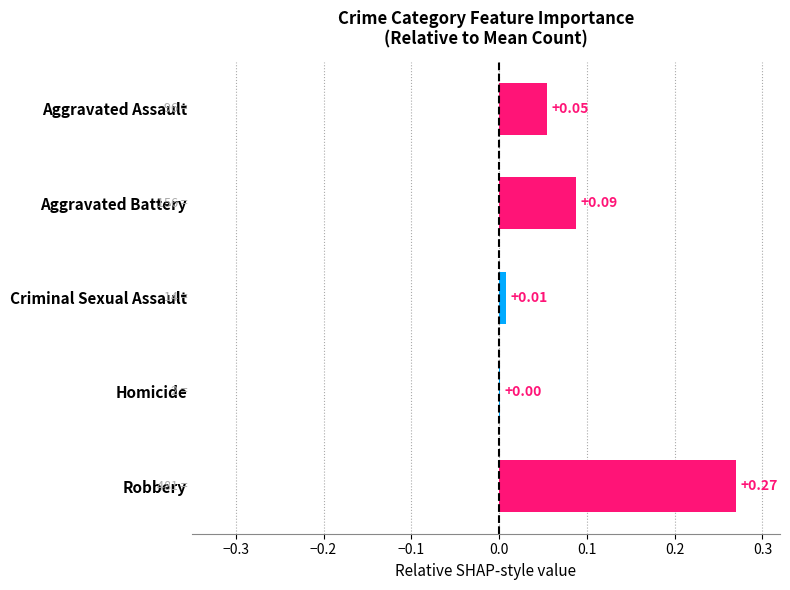

Which label corresponds to the largest value in the chart?

Robbery